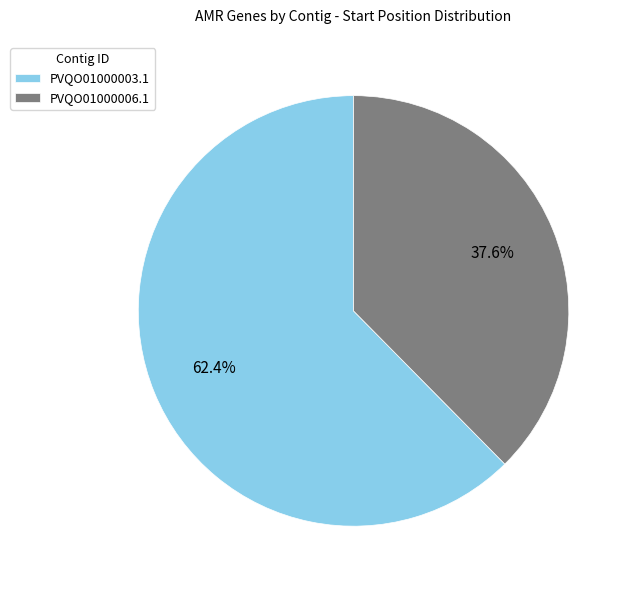

Which slice is the largest?

PVQO01000003.1